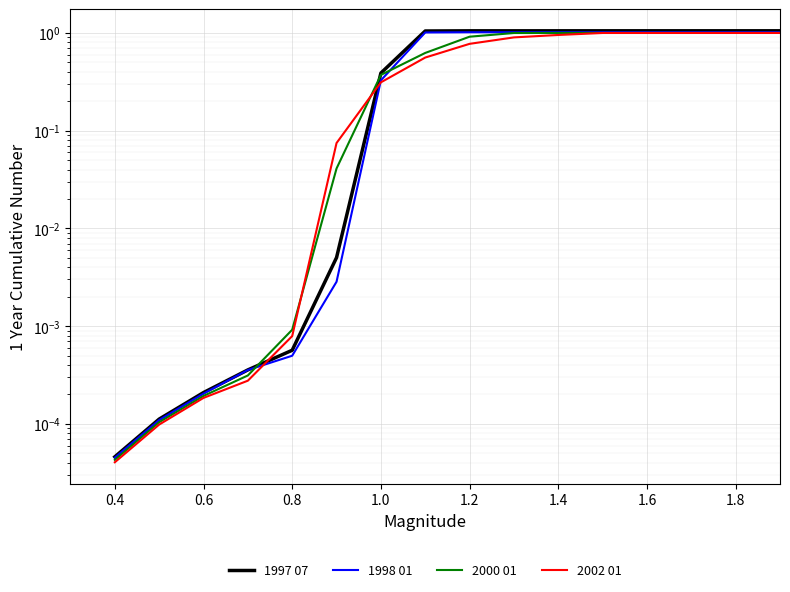

Which series changed the most between 0.6 and 1.8?

1997 07